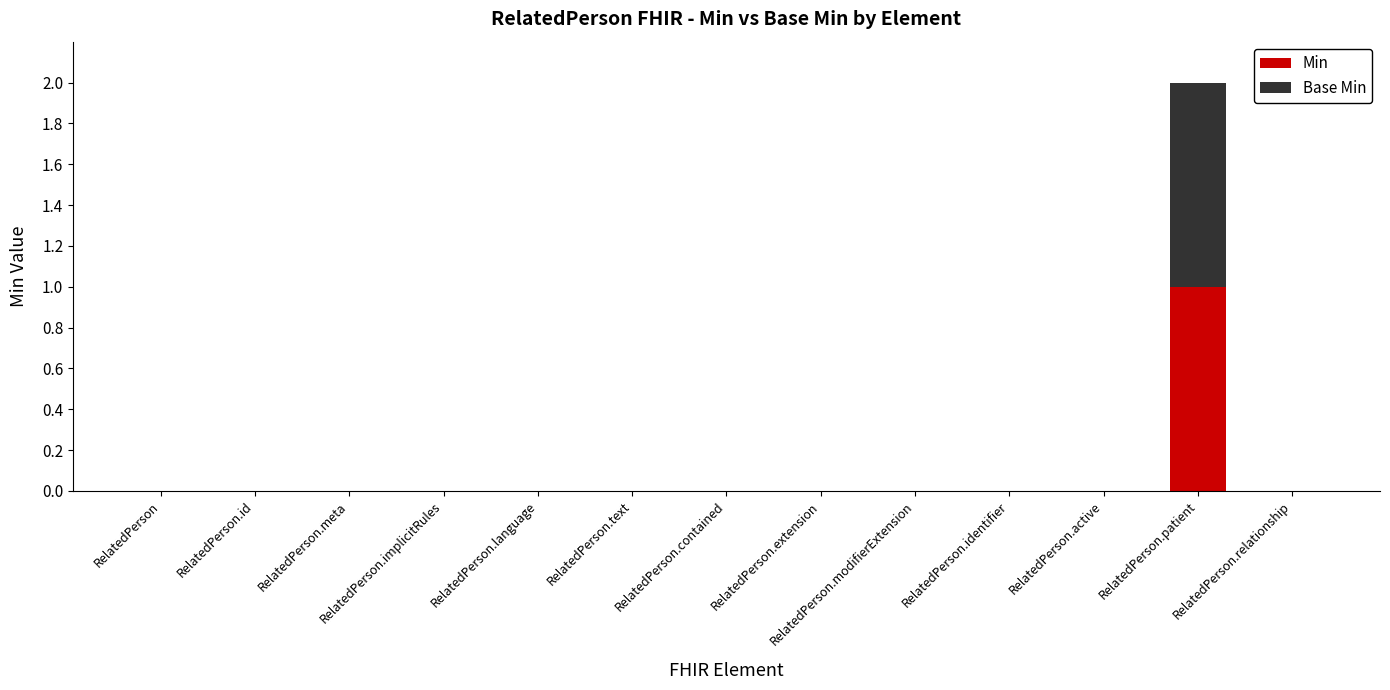

At which category is the sum across all series the highest?

RelatedPerson.patient